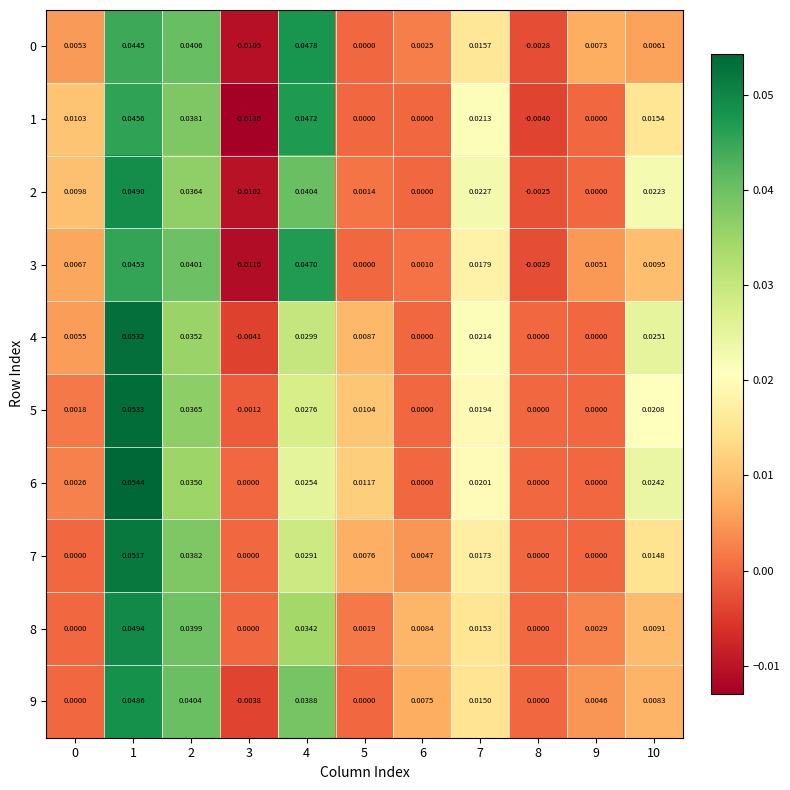

Reading left to right, extract all data points from this chart.

0: 0=0.0	1=0.0	2=0.0	3=-0.0	4=0.0	5=0.0	6=0.0	7=0.0	8=-0.0	9=0.0	10=0.0
1: 0=0.0	1=0.0	2=0.0	3=-0.0	4=0.0	5=0.0	6=0.0	7=0.0	8=-0.0	9=0.0	10=0.0
2: 0=0.0	1=0.0	2=0.0	3=-0.0	4=0.0	5=0.0	6=0.0	7=0.0	8=-0.0	9=0.0	10=0.0
3: 0=0.0	1=0.0	2=0.0	3=-0.0	4=0.0	5=0.0	6=0.0	7=0.0	8=-0.0	9=0.0	10=0.0
4: 0=0.0	1=0.1	2=0.0	3=-0.0	4=0.0	5=0.0	6=0.0	7=0.0	8=0.0	9=0.0	10=0.0
5: 0=0.0	1=0.1	2=0.0	3=-0.0	4=0.0	5=0.0	6=0.0	7=0.0	8=0.0	9=0.0	10=0.0
6: 0=0.0	1=0.1	2=0.0	3=0.0	4=0.0	5=0.0	6=0.0	7=0.0	8=0.0	9=0.0	10=0.0
7: 0=0.0	1=0.1	2=0.0	3=0.0	4=0.0	5=0.0	6=0.0	7=0.0	8=0.0	9=0.0	10=0.0
8: 0=0.0	1=0.0	2=0.0	3=0.0	4=0.0	5=0.0	6=0.0	7=0.0	8=0.0	9=0.0	10=0.0
9: 0=0.0	1=0.0	2=0.0	3=-0.0	4=0.0	5=0.0	6=0.0	7=0.0	8=0.0	9=0.0	10=0.0